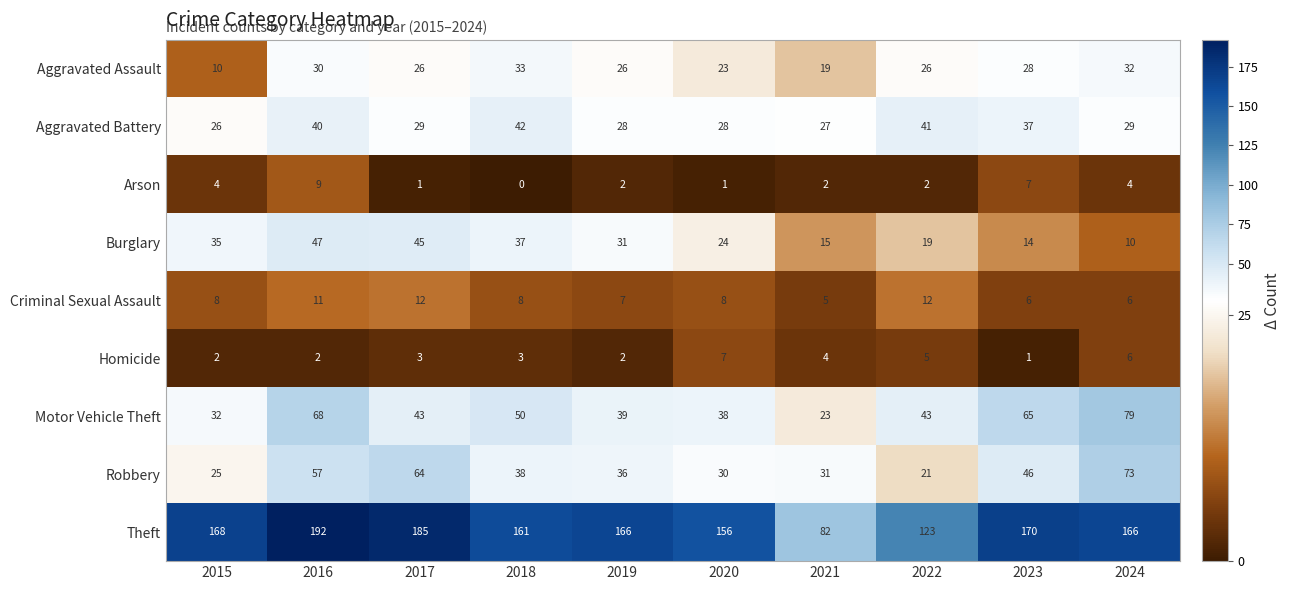

At which label does Motor Vehicle Theft first exceed 43?

2016